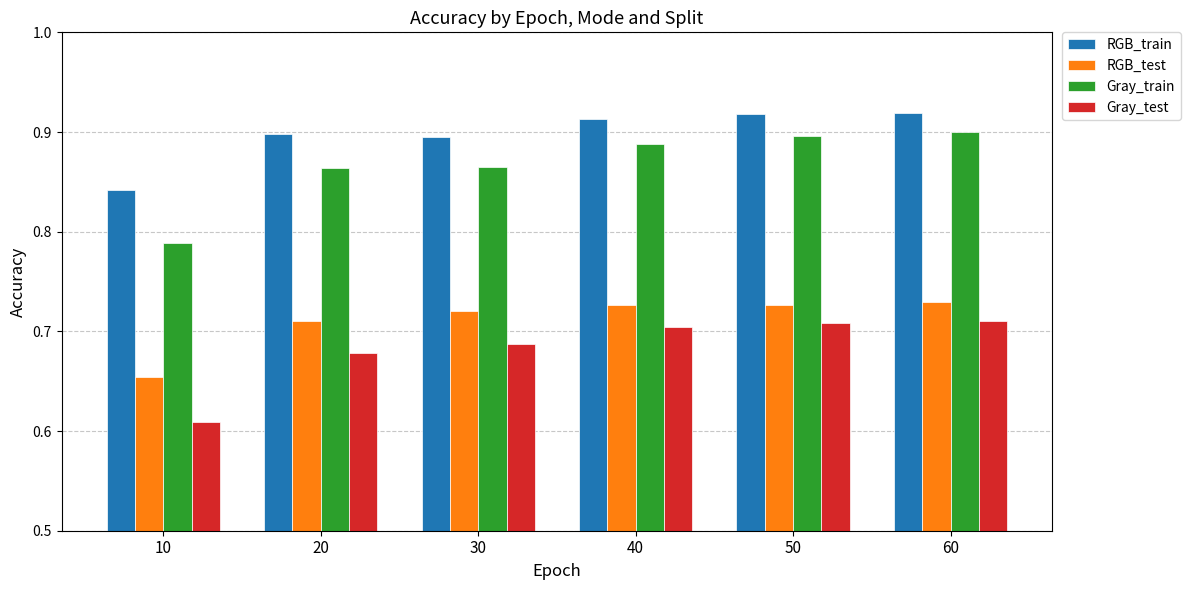

What is the difference between the maximum and minimum values in the RGB_train series?

0.1